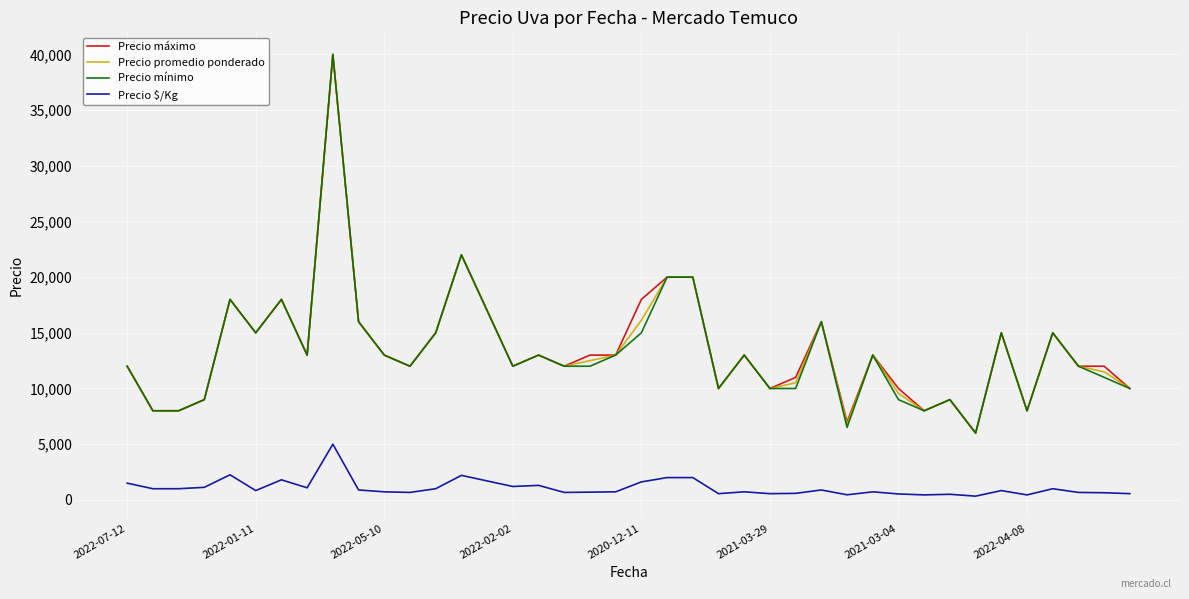

True or false: Precio $/Kg and Precio máximo intersect in this chart.

False